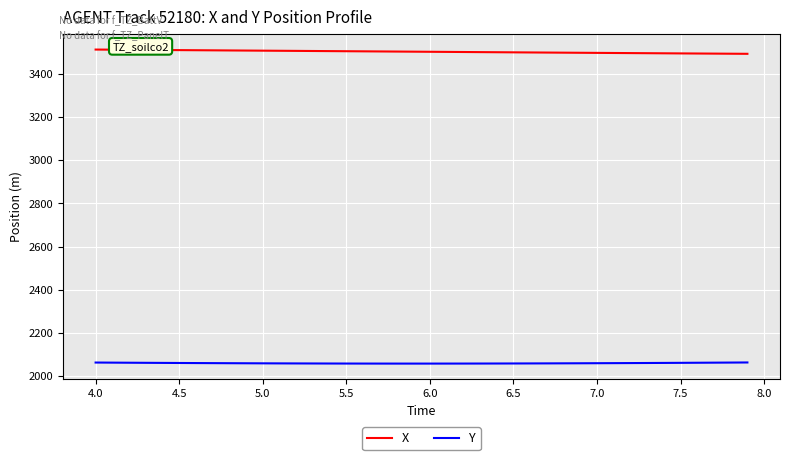

What is the minimum value shown in the chart?

2057.8